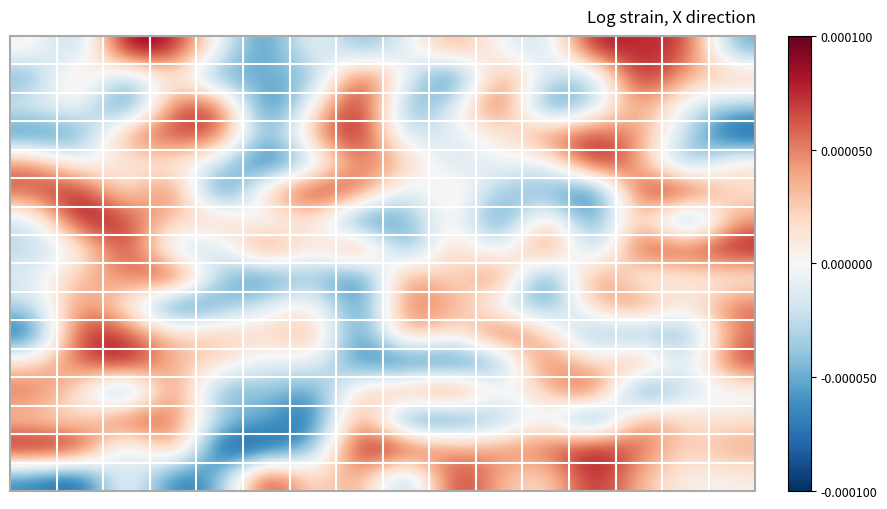

How many data points does each series have?

16